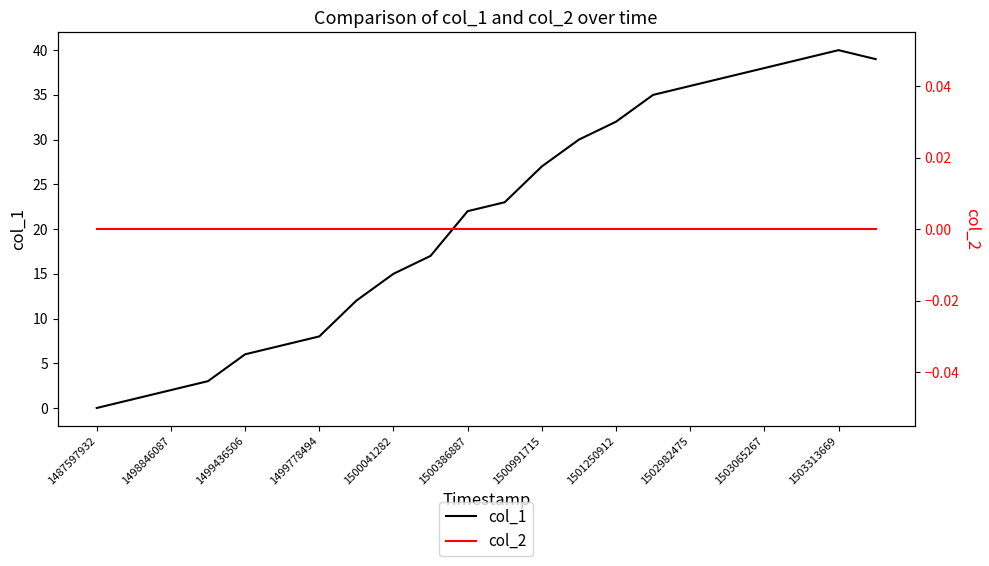

True or false: col_2 has more than 2 interior local peaks.

False